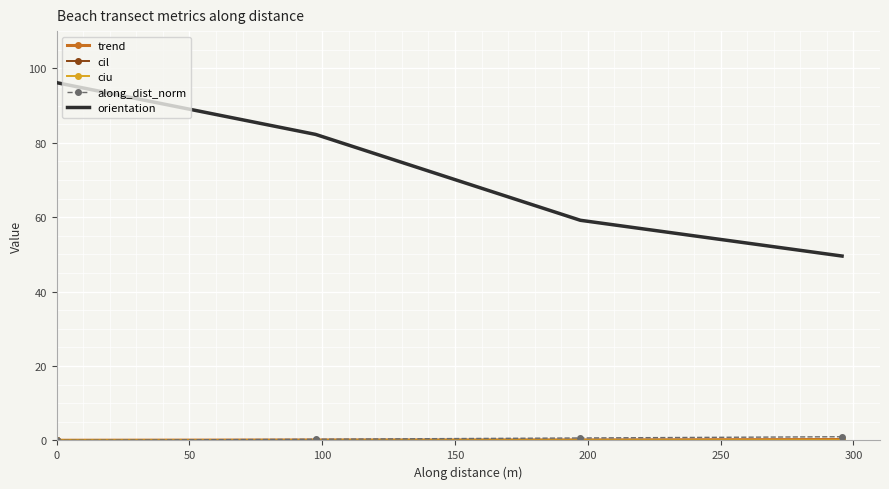

Which series has the largest range (max minus min)?

orientation